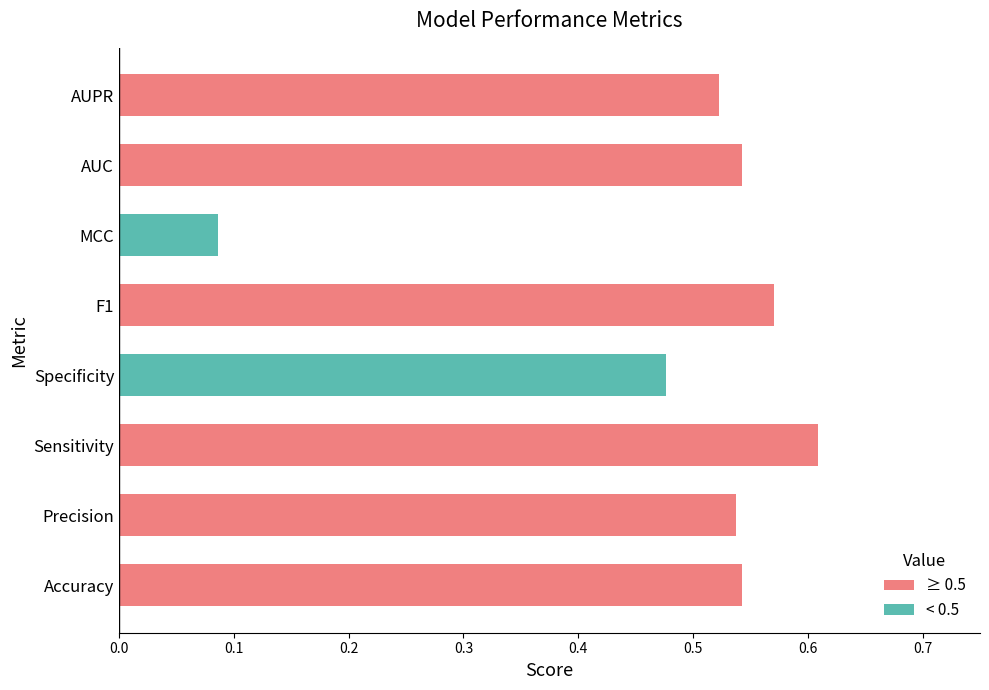

Does the chart contain any negative values?

No